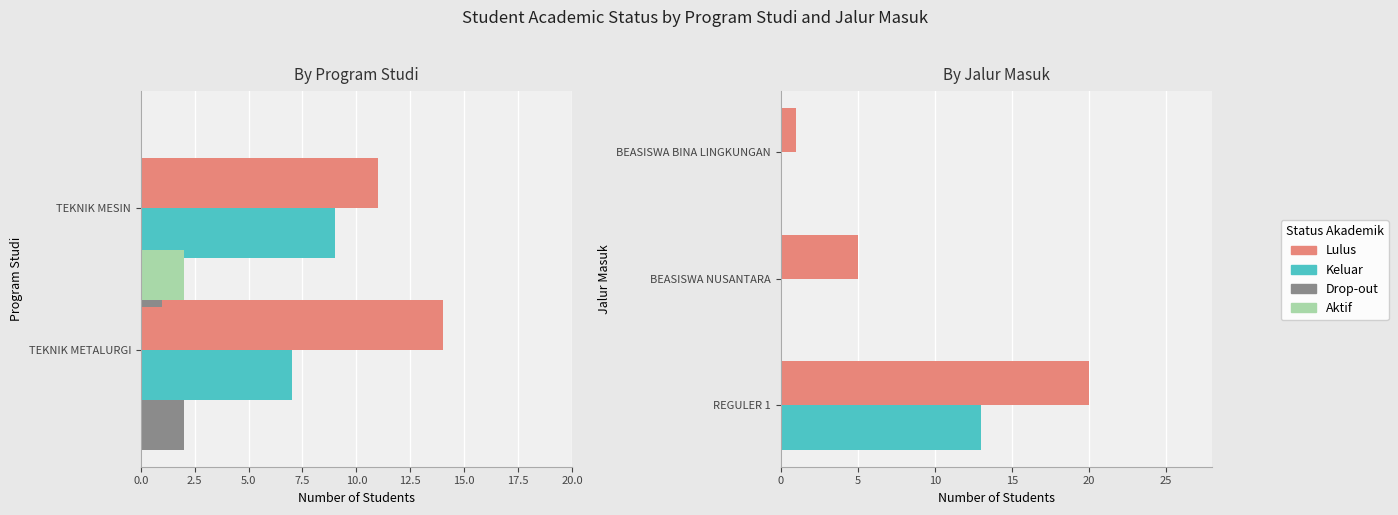

Is the value of Aktif at TEKNIK METALURGI greater than the value of Drop-out (putus studi) at REGULER 1?

Yes